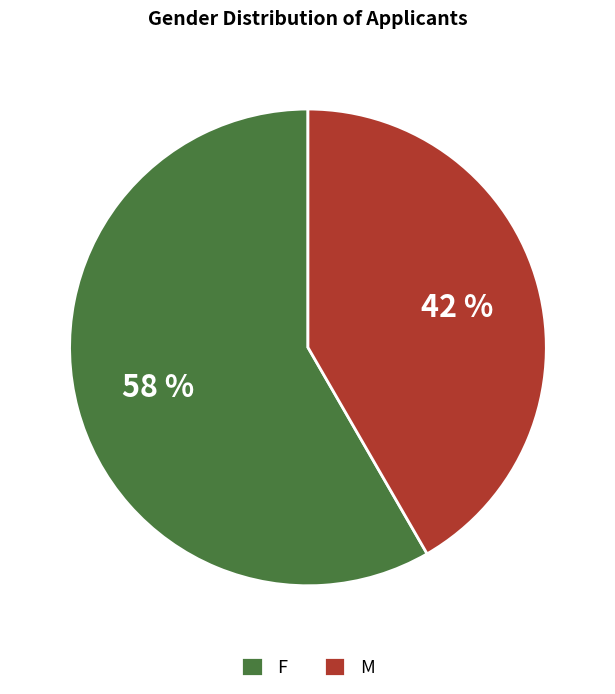

True or false: M accounts for 33% of the total.

False